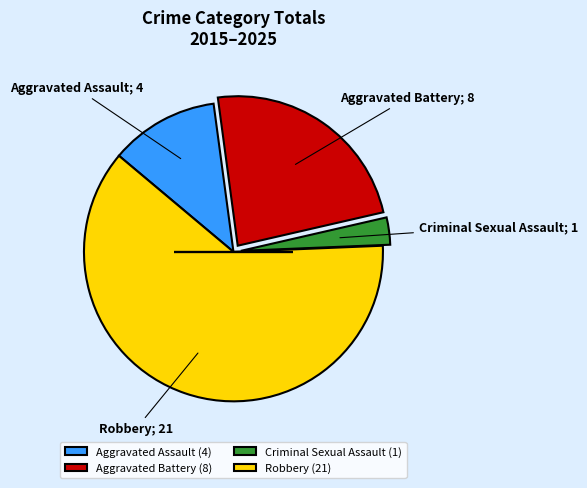

Is Robbery the majority of the pie?

Yes